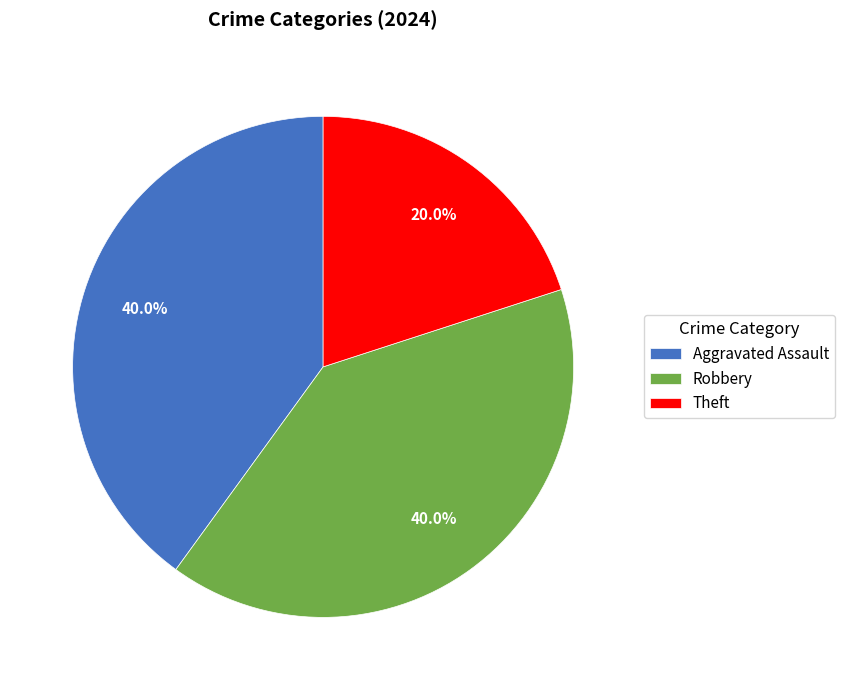

Is there any slice that represents more than half of the pie?

No